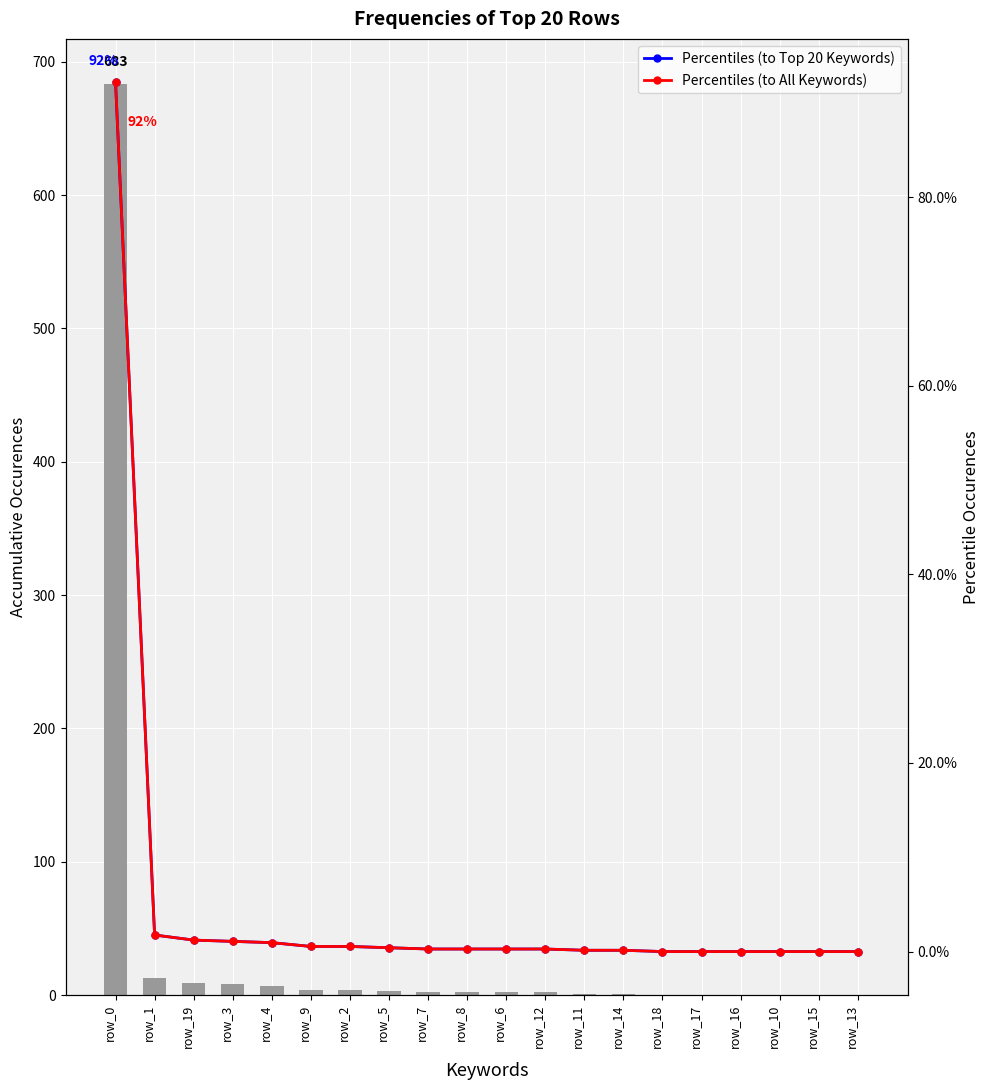

What is the average value of the Percentiles (to Top 20 Keywords) series?

5.0